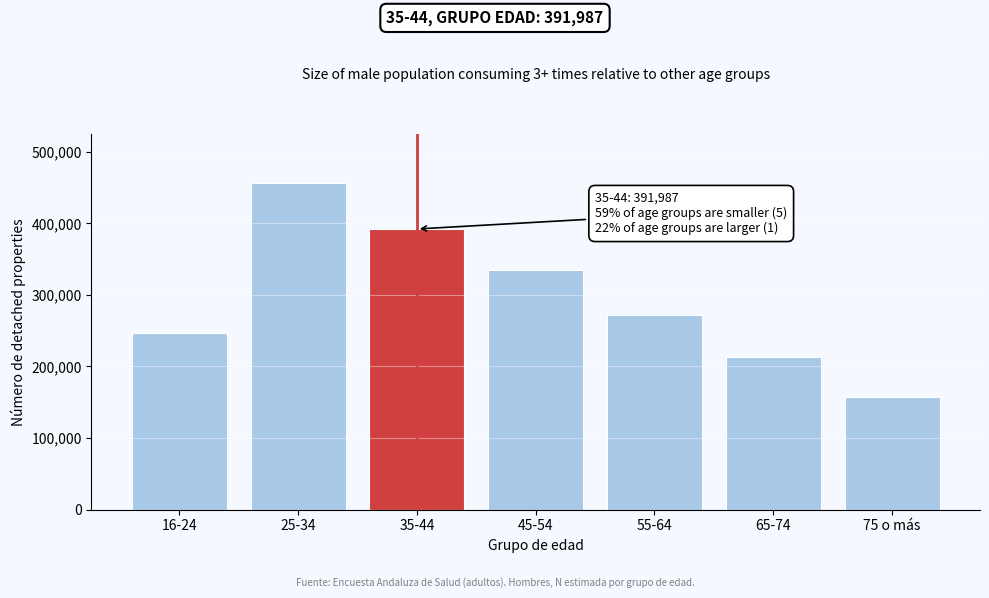

Reading left to right, list all the values displayed in this chart.

246890	455705	391987	334366	271735	212498	157951